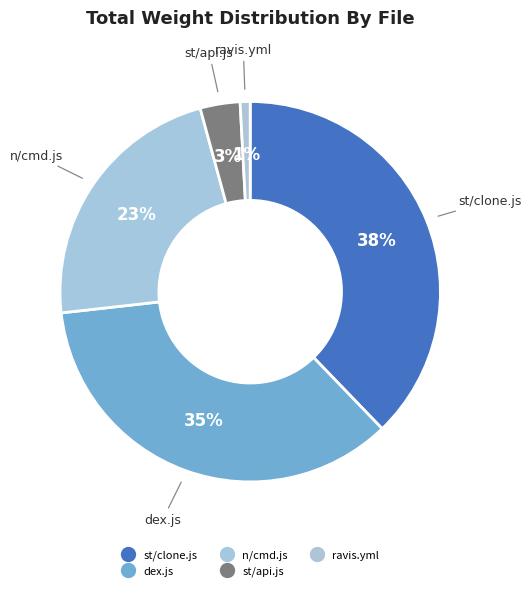

How many segments does this pie chart have?

5